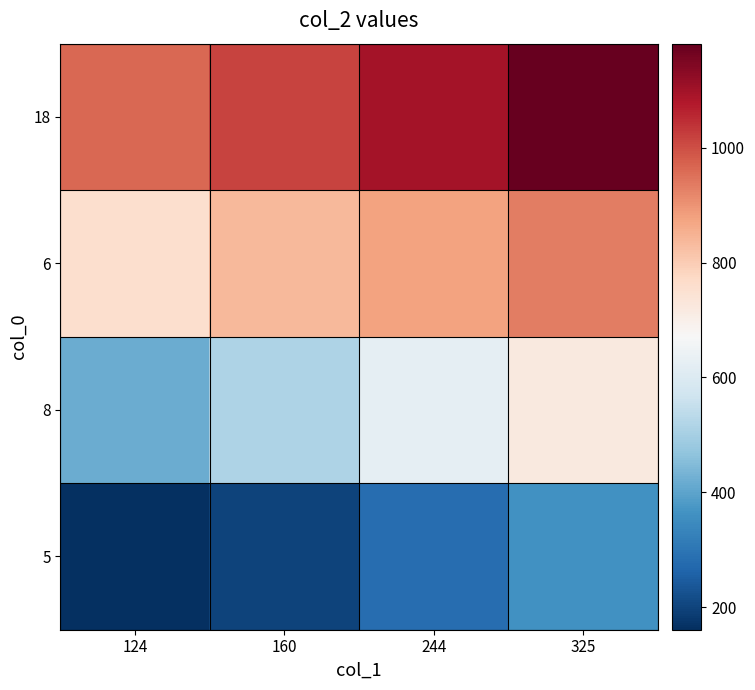

Count the 8 values in the range 512 to 722.

3